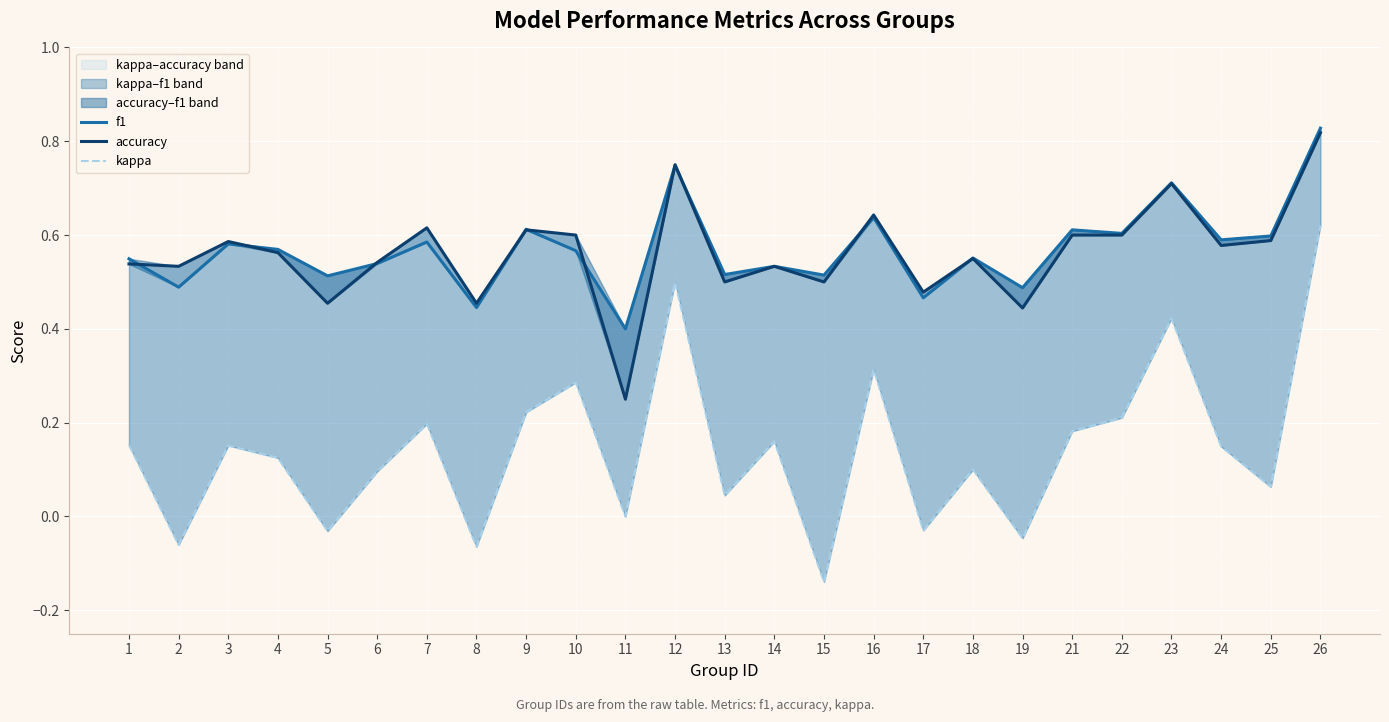

Reading right to left, list all the values displayed in this chart.

f1: 0.8	0.6	0.6	0.7	0.6	0.6	0.5	0.6	0.5	0.6	0.5	0.5	0.5	0.7	0.4	0.6	0.6	0.4	0.6	0.5	0.5	0.6	0.6	0.5	0.5
accuracy: 0.8	0.6	0.6	0.7	0.6	0.6	0.4	0.6	0.5	0.6	0.5	0.5	0.5	0.8	0.2	0.6	0.6	0.5	0.6	0.5	0.5	0.6	0.6	0.5	0.5
kappa: 0.6	0.1	0.1	0.4	0.2	0.2	-0.0	0.1	-0.0	0.3	-0.1	0.2	0.0	0.5	0.0	0.3	0.2	-0.1	0.2	0.1	-0.0	0.1	0.2	-0.1	0.2